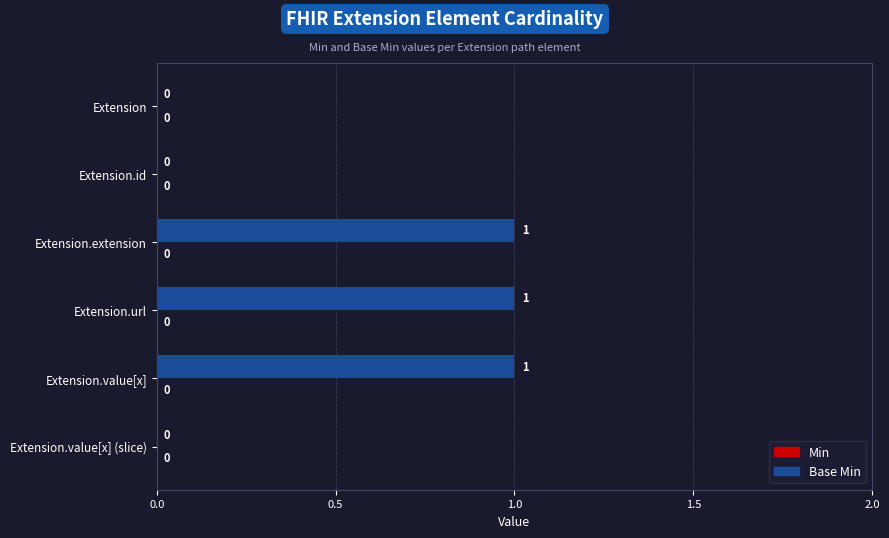

What is the sum of all values?

3